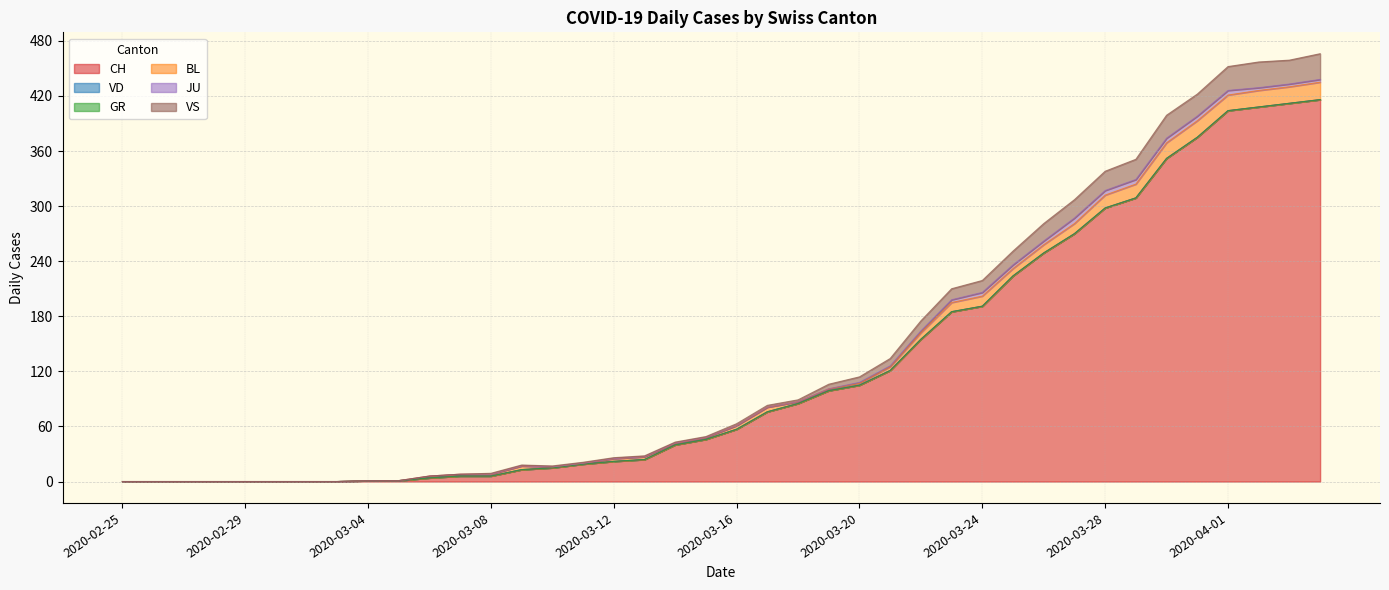

Which series has the largest total across all categories?

CH